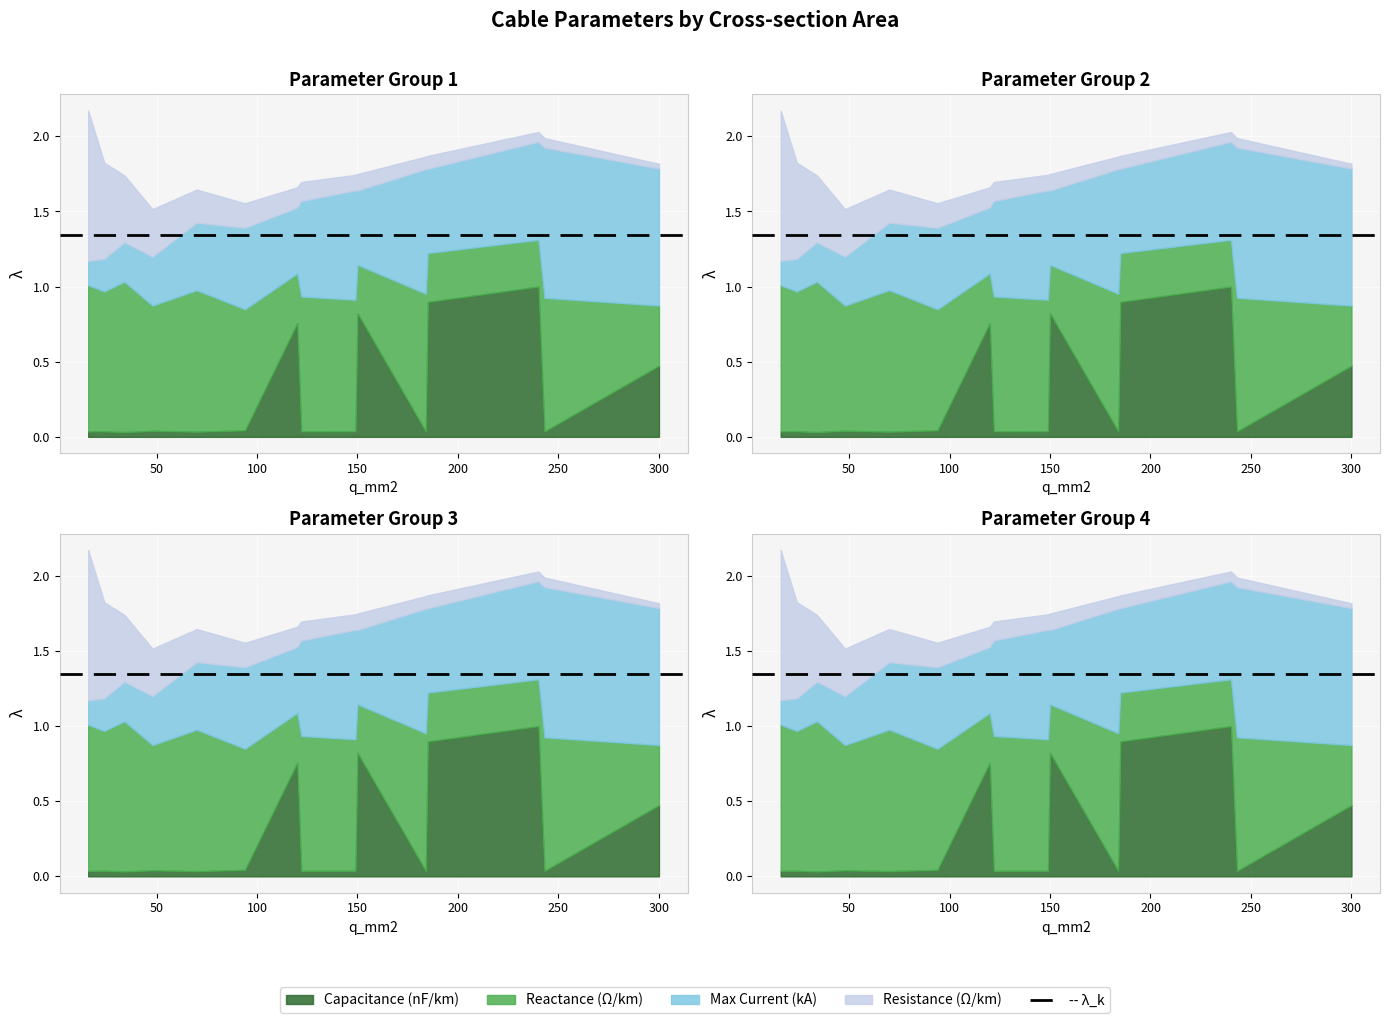

What is the minimum value shown in the chart?

0.1